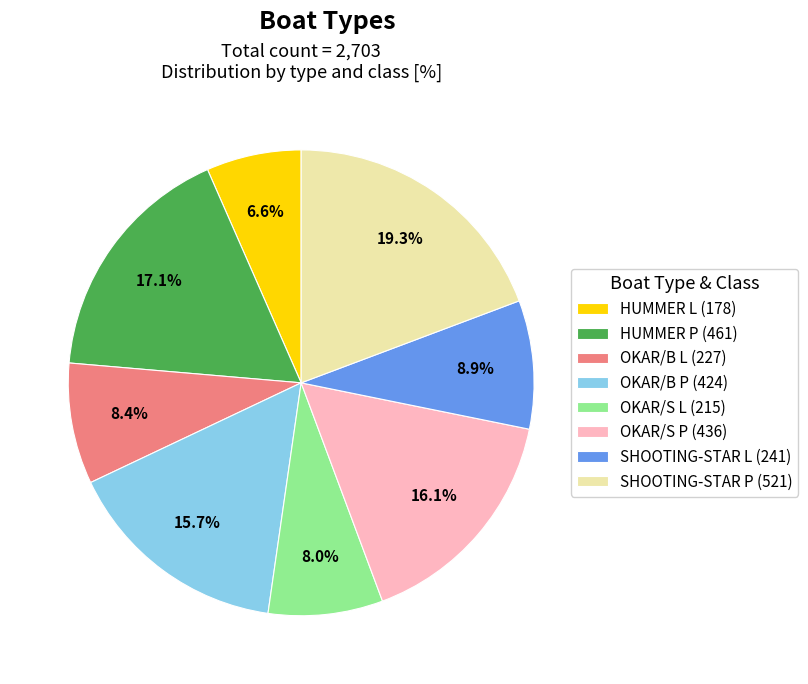

What is the ratio of the value at SHOOTING-STAR P (521) to the value at OKAR/B L (227)?

2.3